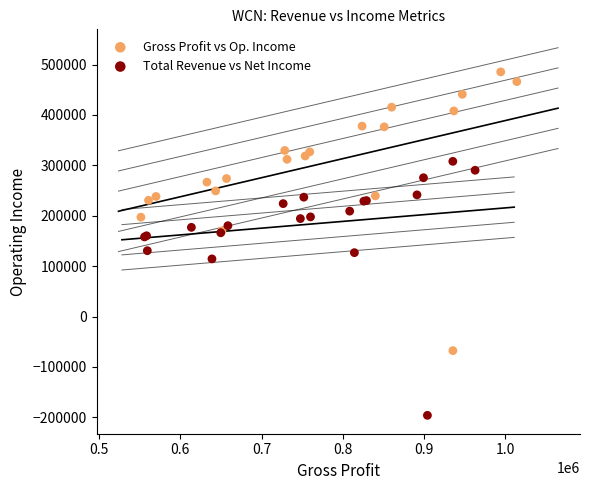

Which series reaches the minimum Y coordinate?

Total Revenue vs Net Income